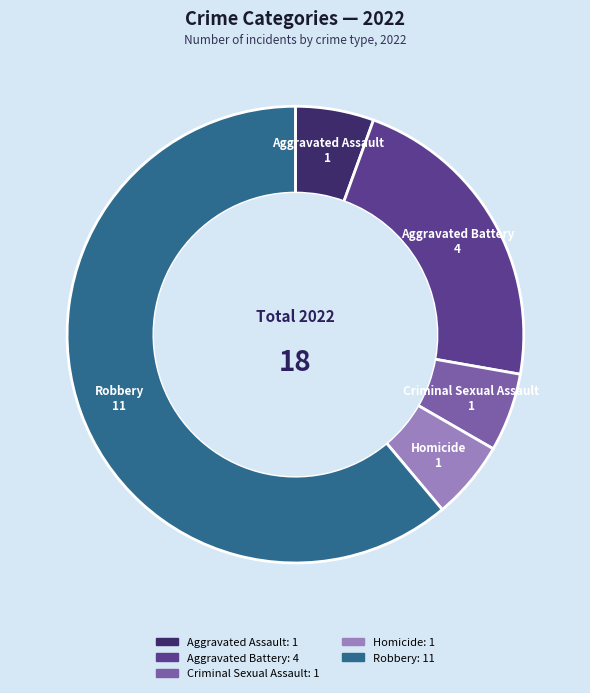

Which category accounts for the majority?

Robbery